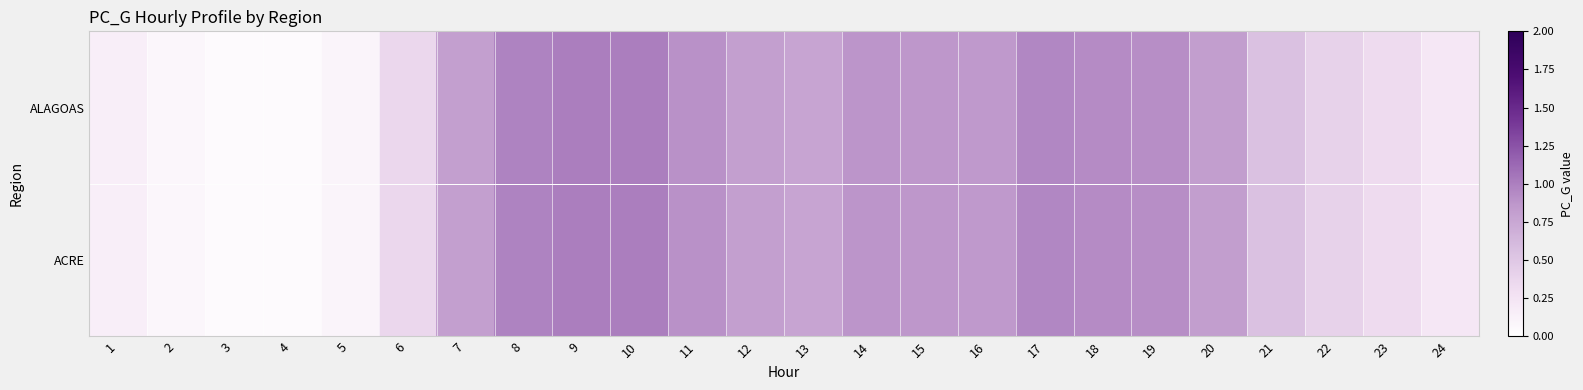

How many distinct data groups are displayed?

2